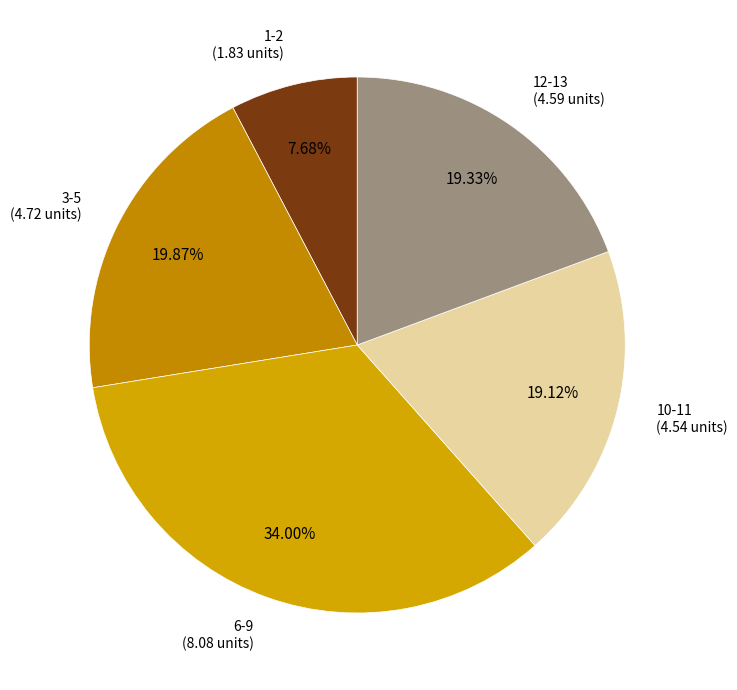

Count the number of slices in the pie.

5